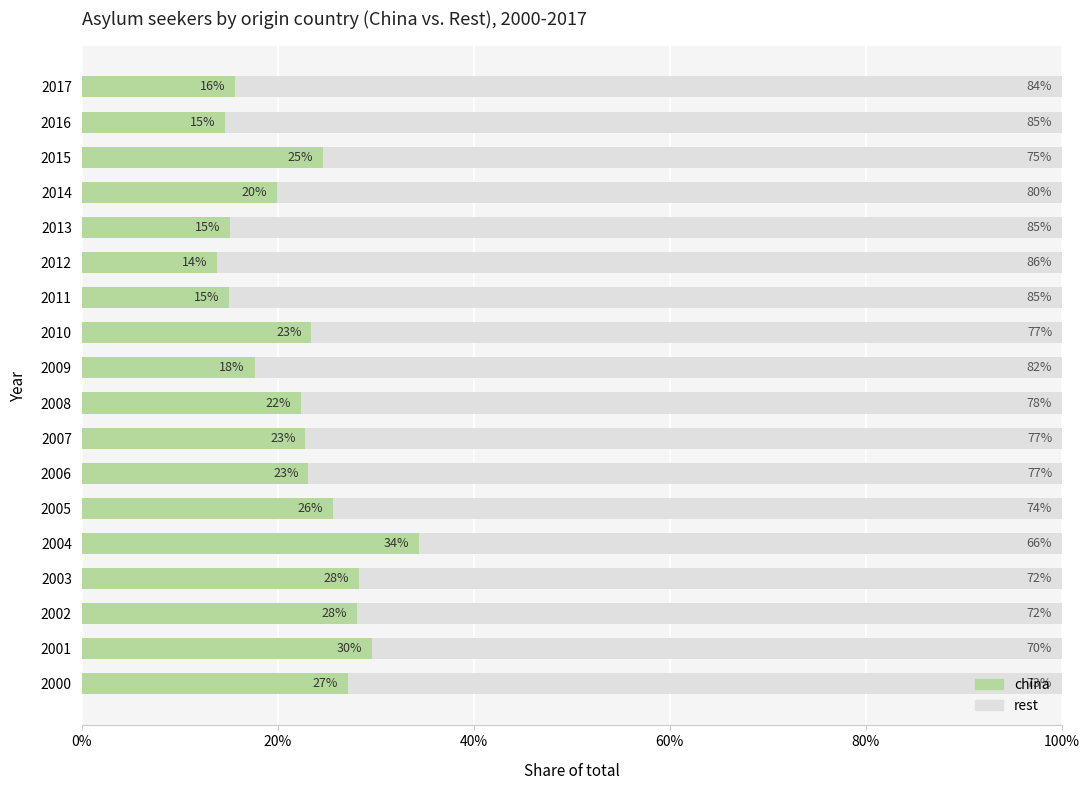

List the series in order of their overall mean, highest first.

rest, china